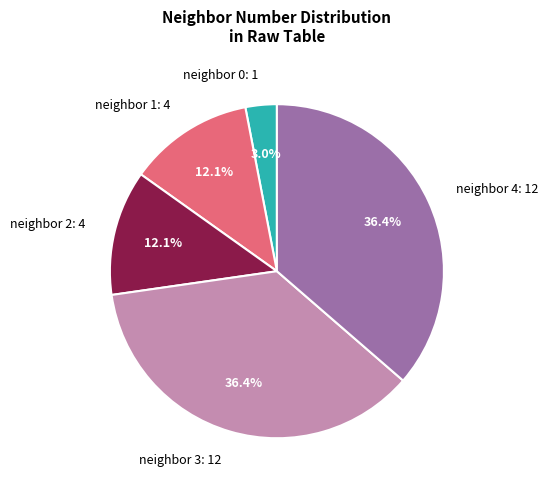

How many segments does this pie chart have?

5